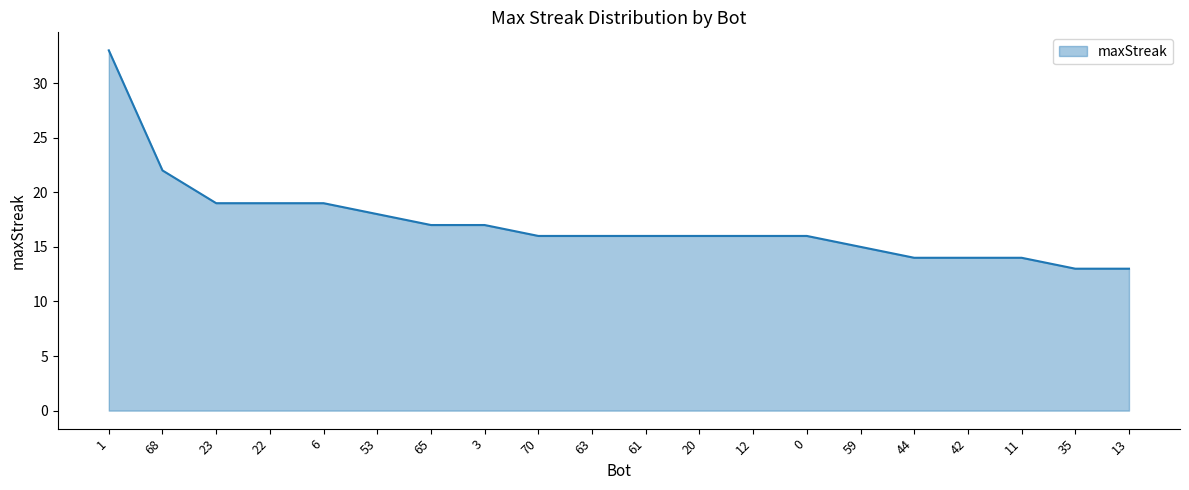

What is the difference between the values at 65 and 44?

3